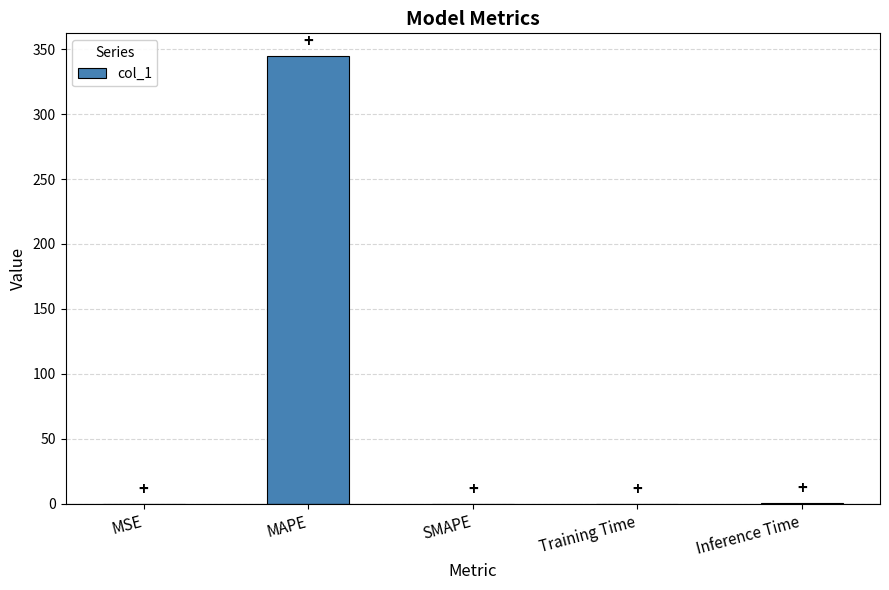

Which has a higher value, Inference Time or MAPE?

MAPE